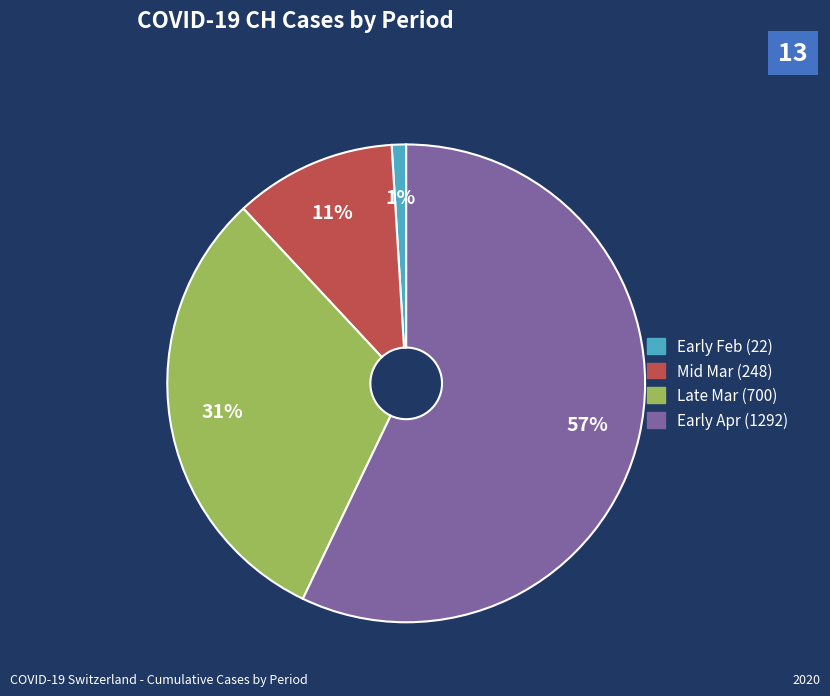

How many slices are in this pie chart?

4